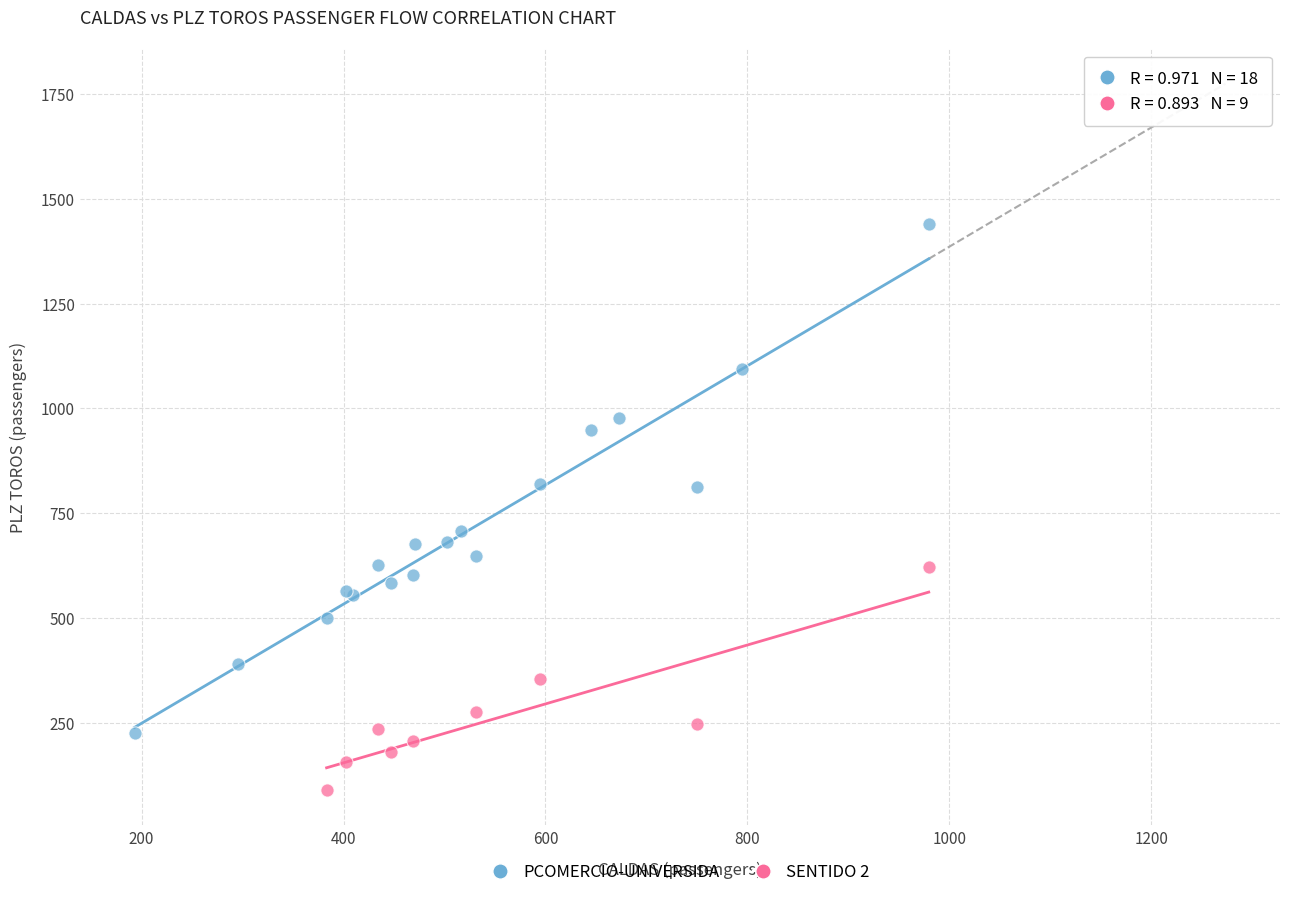

Which series reaches the minimum Y coordinate?

SENTIDO 2